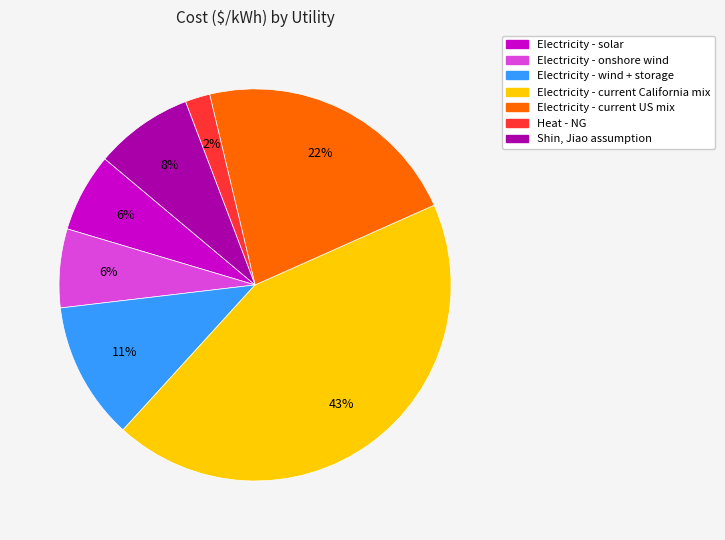

To the nearest percent, what is the combined percentage of Heat - NG and Electricity - current US mix?

24%